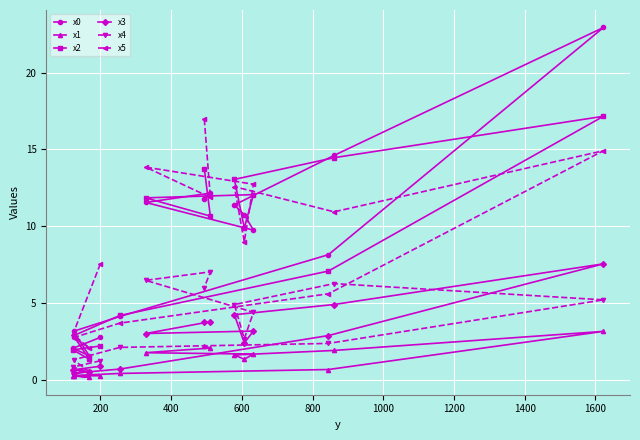

What is the value of the x2 point at the 1st from the left?

2.0